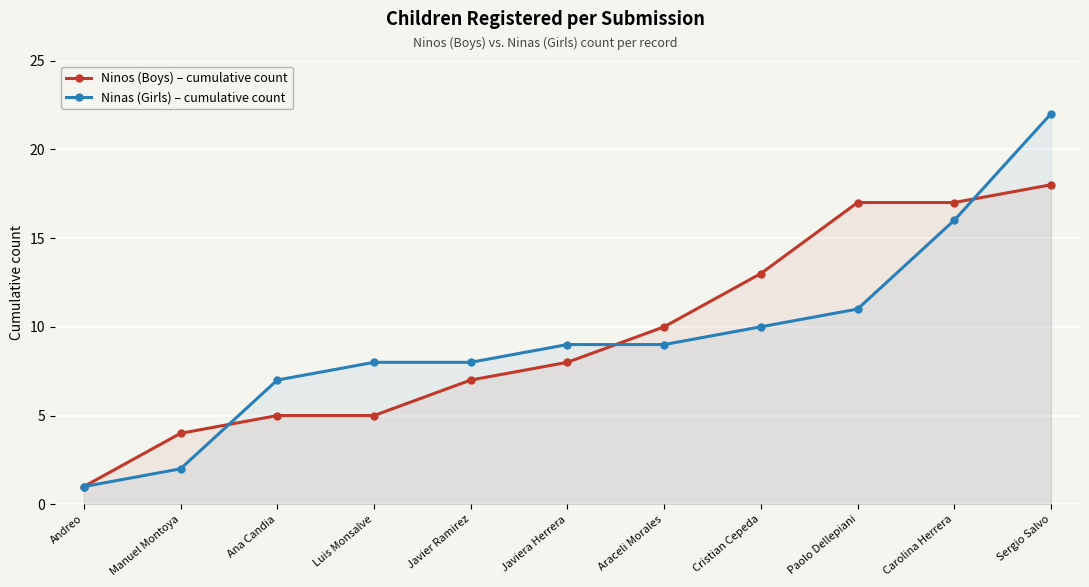

Rank the categories by Ninos (Boys) – cumulative count value from highest to lowest.

Sergio Salvo, Paolo Dellepiani, Carolina Herrera, Cristian Cepeda, Araceli Morales, Javiera Herrera, Javier Ramirez, Ana Candia, Luis Monsalve, Manuel Montoya, Andreo